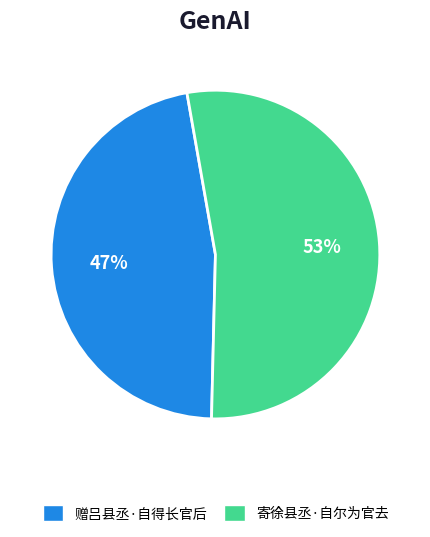

Combined, do 赠吕县丞·自得长官后 and 寄徐县丞·自尔为官去 account for over 50%?

Yes